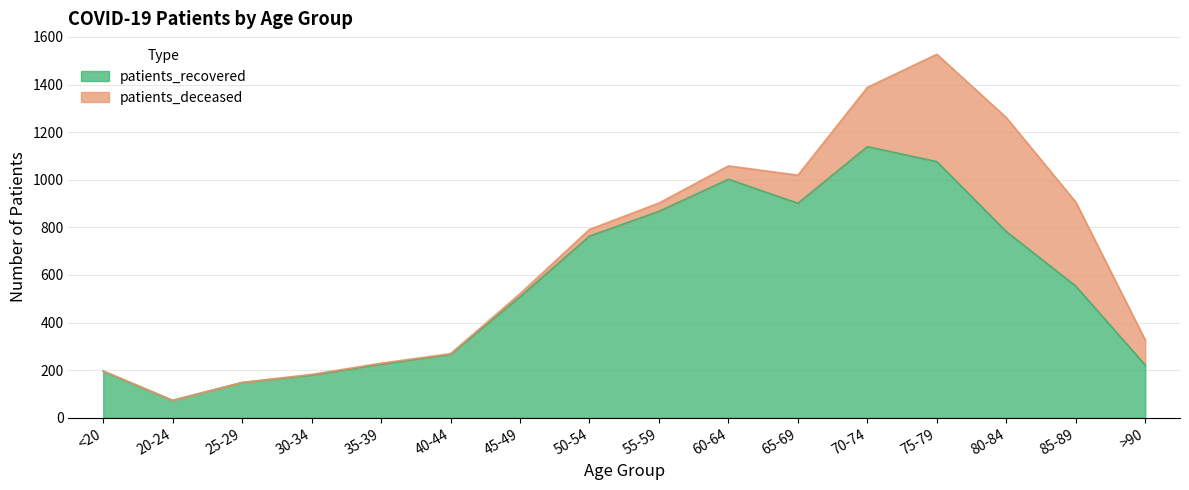

What is the maximum value shown in the chart?

1139